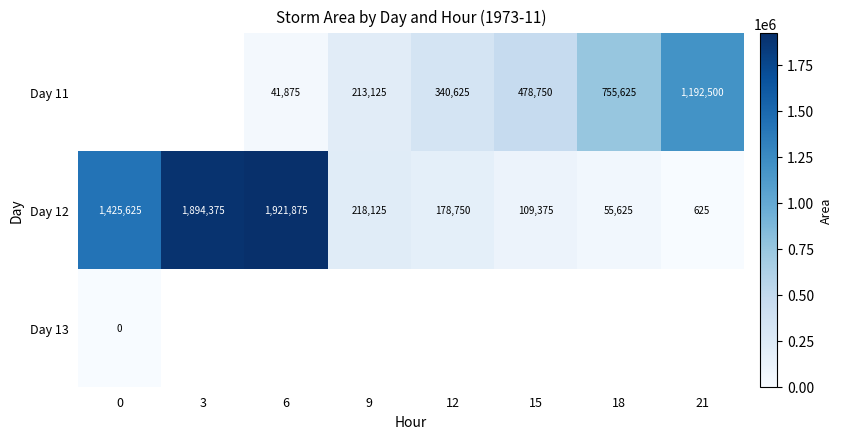

Which category has the highest value in the Day 12 series?

6